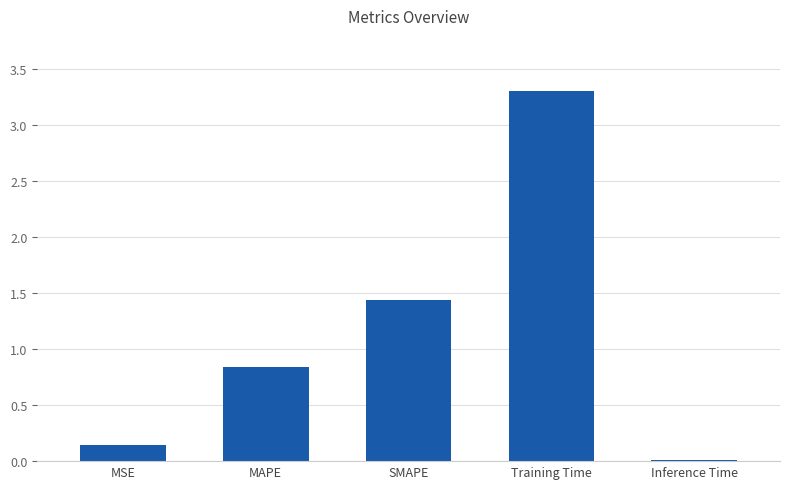

Between MAPE and MSE, which is larger?

MAPE